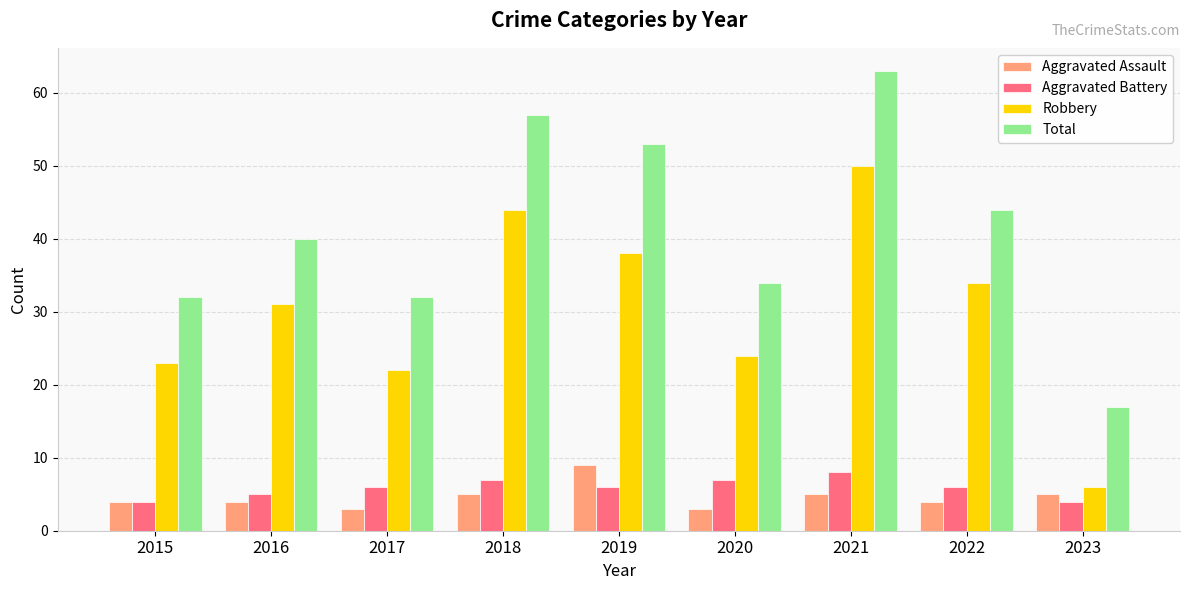

What is the difference between the maximum and second lowest values in the Robbery series?

28